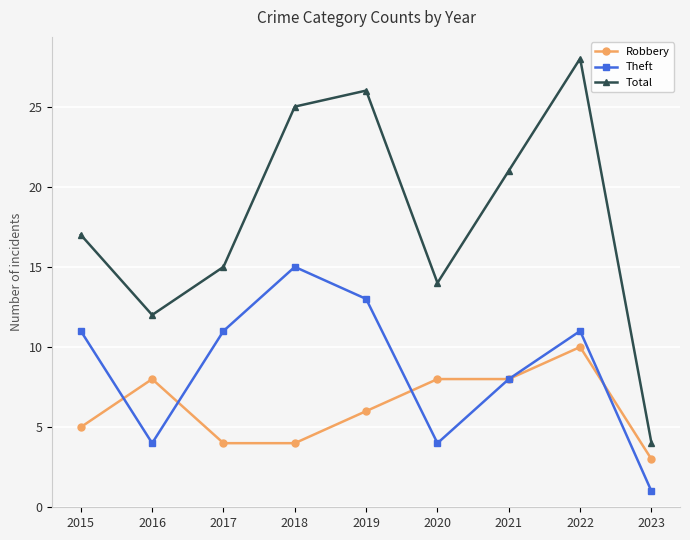

Does the chart have visible grid lines?

Yes